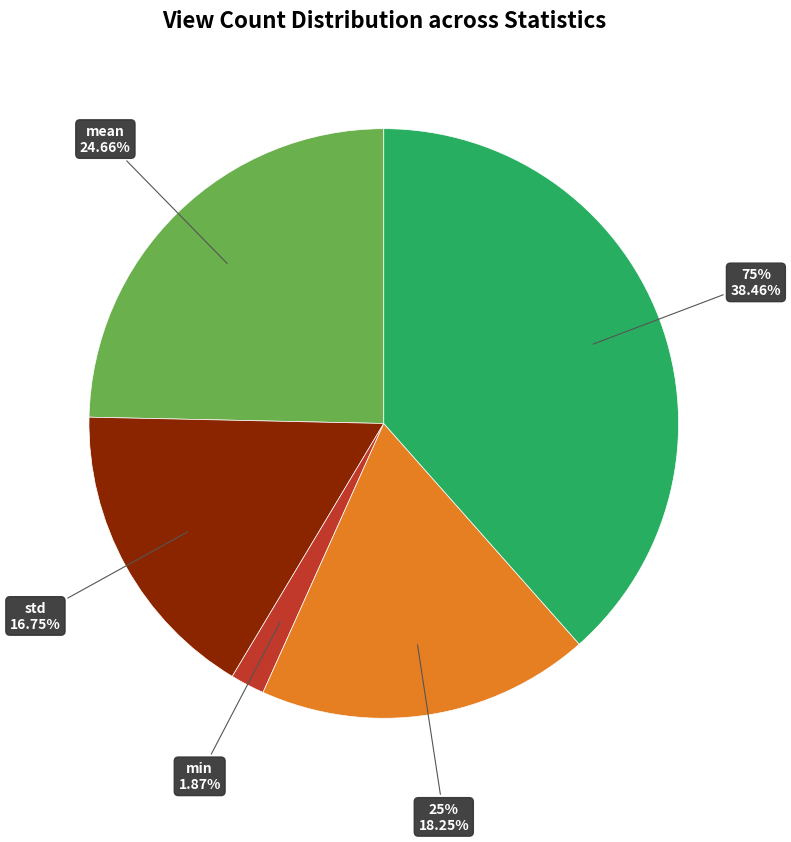

How many segments does this pie chart have?

5